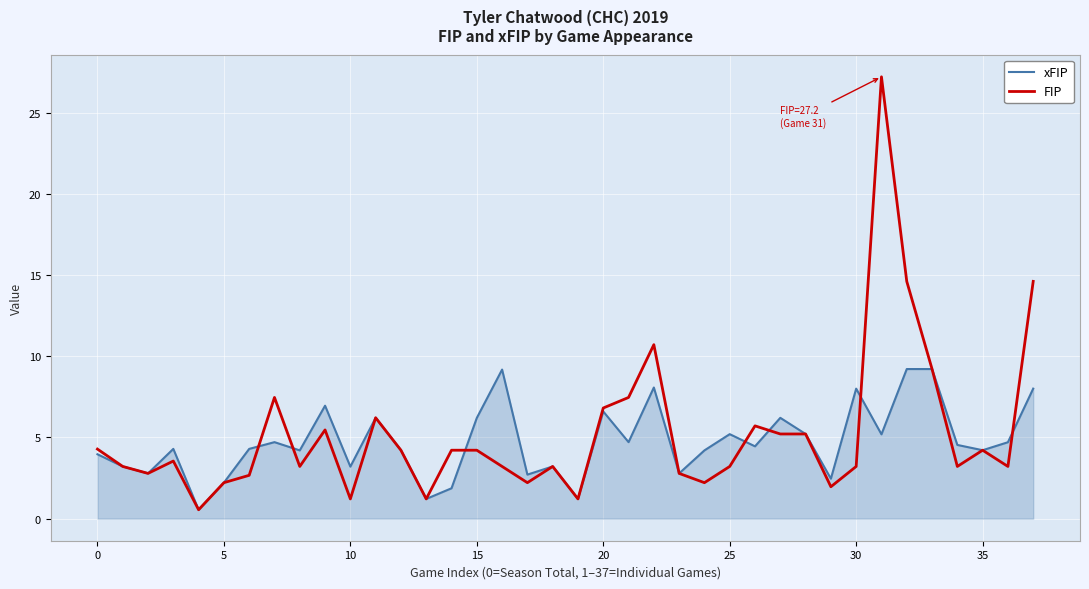

What is the average value of the FIP series?

5.2